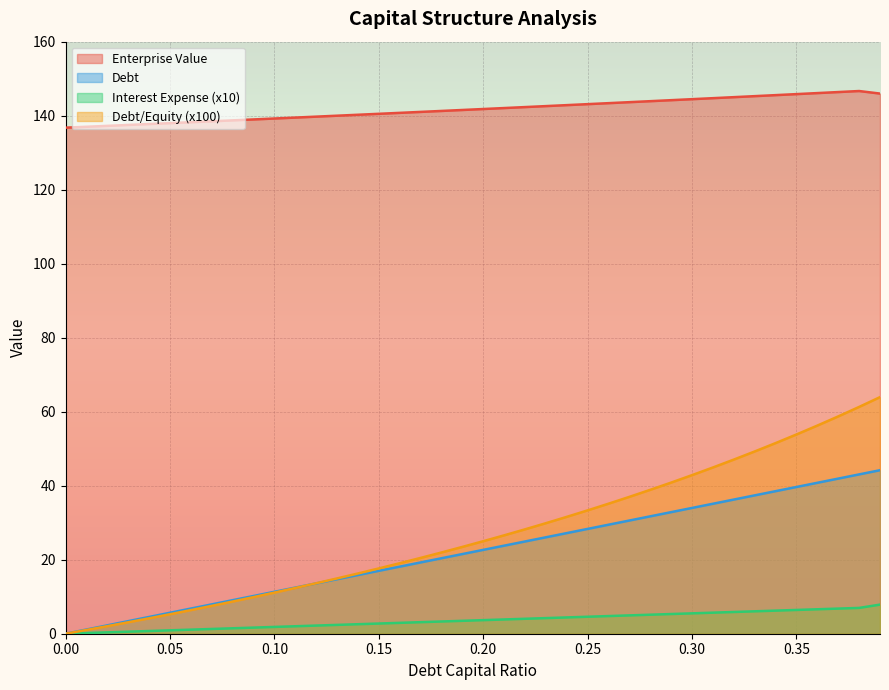

Reading right to left, list all the values displayed in this chart.

debt_capital: 44.2	43.1	41.9	40.8	39.7	38.5	37.4	36.3	35.1	34.0	32.9	31.7	30.6	29.5	28.3	27.2	26.1	24.9	23.8	22.7	21.5	20.4	19.3	18.1	17.0	15.9	14.7	13.6	12.5	11.3	10.2	9.1	7.9	6.8	5.7	4.5	3.4	2.3	1.1	0.0
enterprise_value: 146.0	146.7	146.4	146.1	145.8	145.6	145.3	145.0	144.7	144.5	144.2	143.9	143.7	143.4	143.1	142.9	142.6	142.3	142.1	141.8	141.5	141.3	141.0	140.8	140.5	140.2	140.0	139.7	139.5	139.2	139.0	138.7	138.5	138.2	138.0	137.7	137.5	137.2	137.0	136.8
debt: 7.9	7.0	6.8	6.6	6.4	6.2	6.1	5.9	5.7	5.5	5.3	5.1	5.0	4.8	4.6	4.4	4.2	4.0	3.9	3.7	3.5	3.3	3.1	2.9	2.8	2.6	2.4	2.2	2.0	1.8	1.7	1.5	1.3	1.1	0.9	0.7	0.6	0.4	0.2	0.0
interest_expense: 63.9	61.3	58.7	56.2	53.8	51.5	49.3	47.1	44.9	42.9	40.8	38.9	37.0	35.1	33.3	31.6	29.9	28.2	26.6	25.0	23.5	22.0	20.5	19.0	17.6	16.3	14.9	13.6	12.4	11.1	9.9	8.7	7.5	6.4	5.3	4.2	3.1	2.0	1.0	0.0